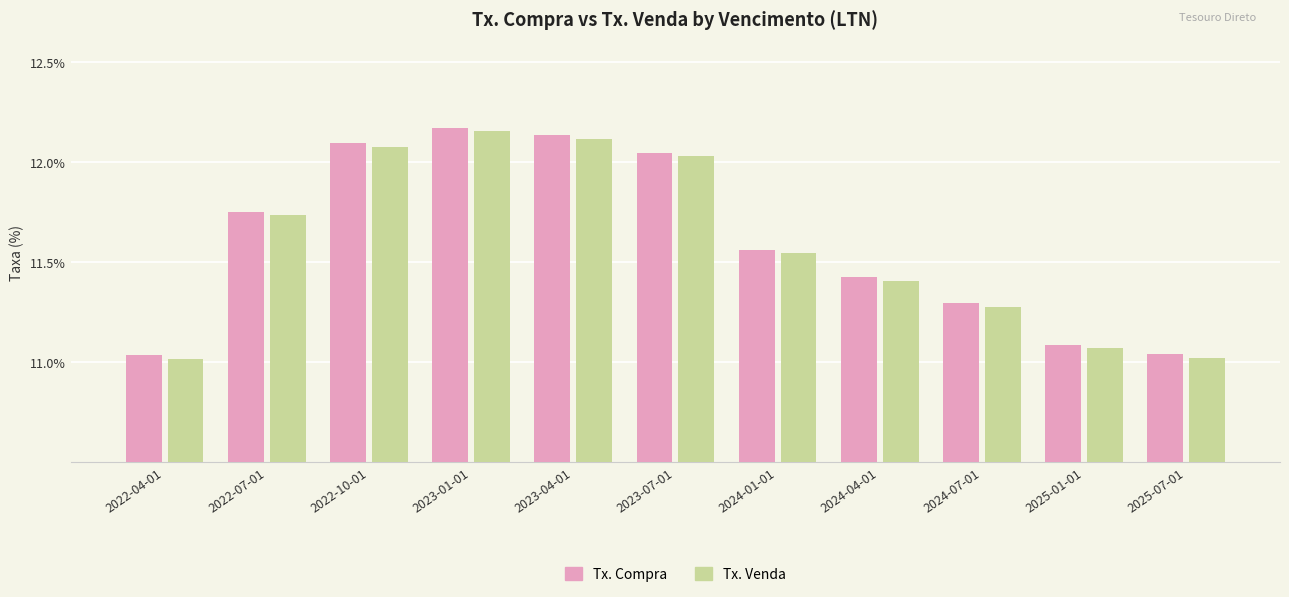

Which series changed the most between 2023-01-01 and 2024-04-01?

Tx. Venda